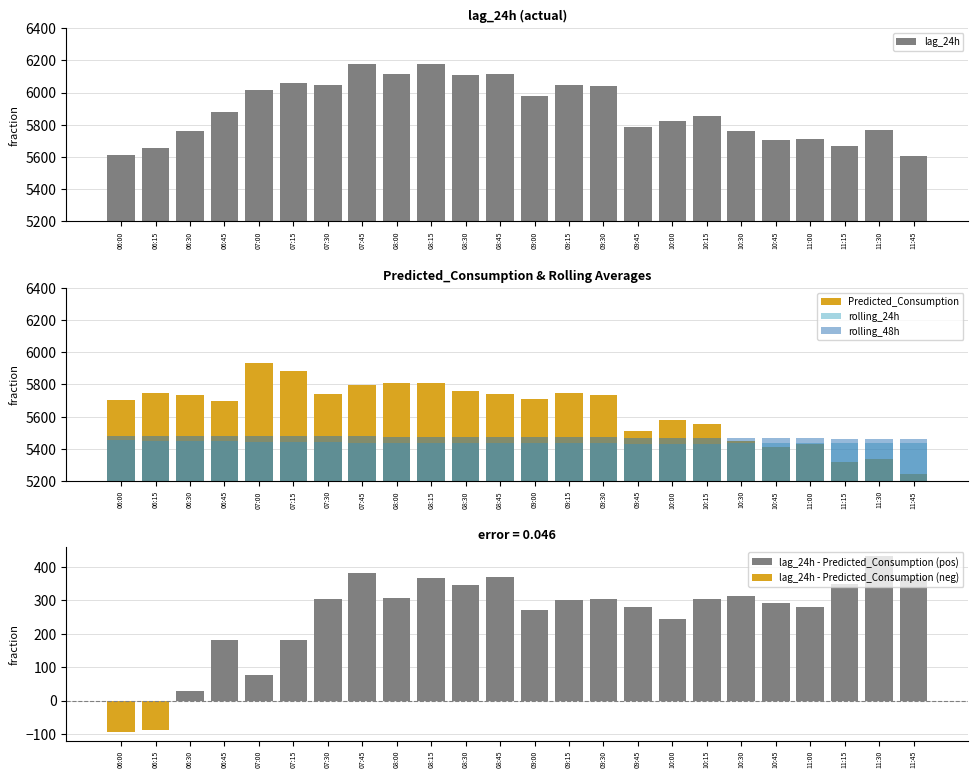

At which category is the sum across all series the highest?

08:15